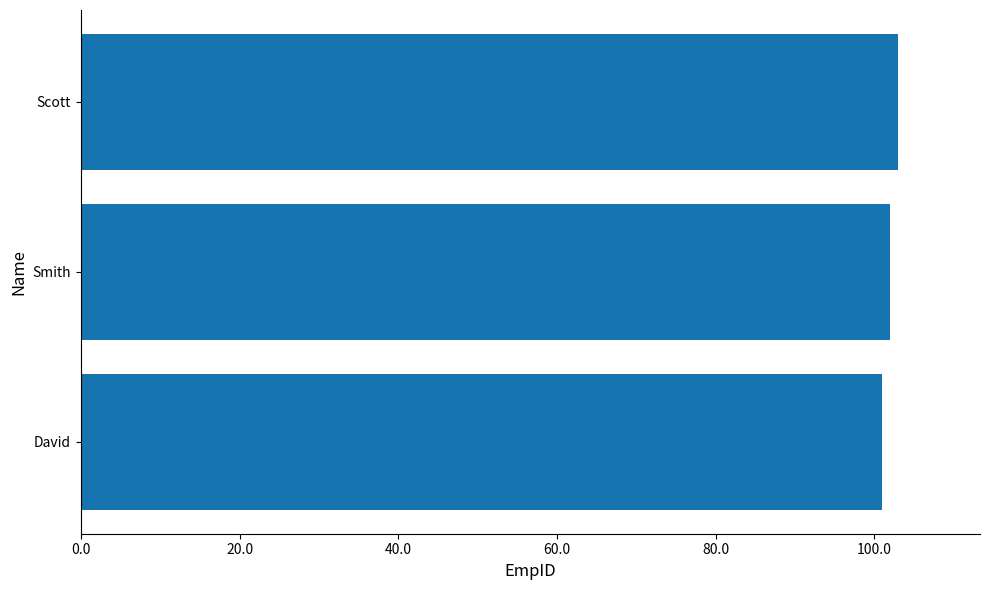

Rank the categories by value from highest to lowest.

Scott, Smith, David